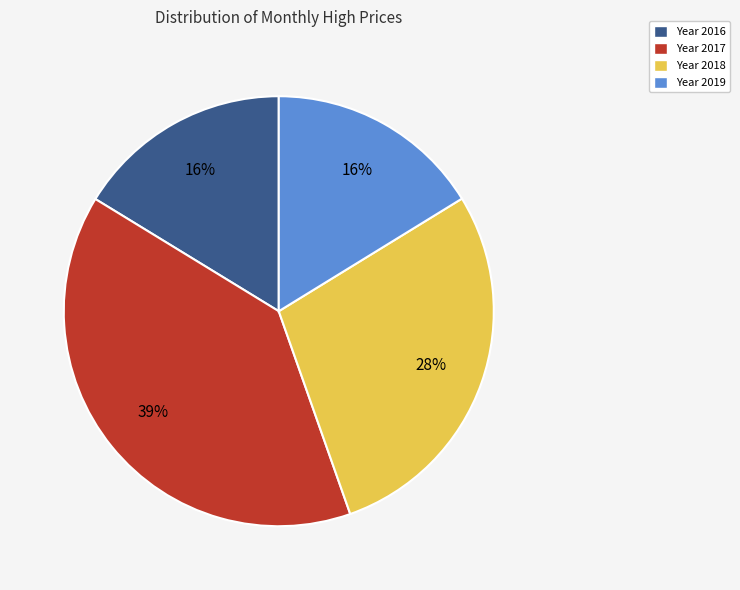

True or false: Year 2016 accounts for 5% of the total.

False